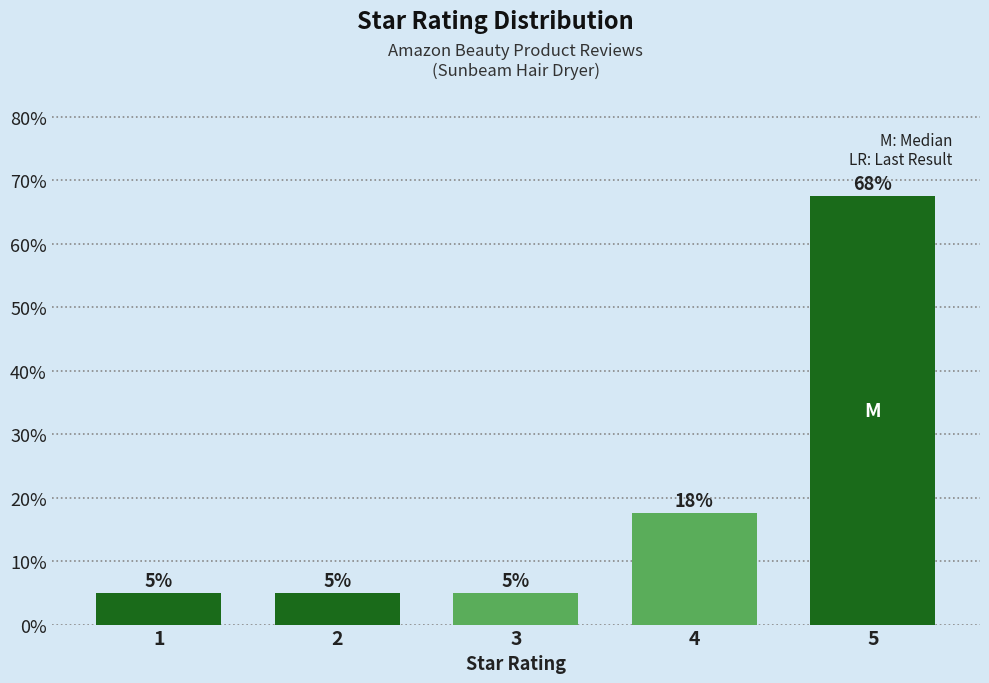

Read the value at 1.

5.0